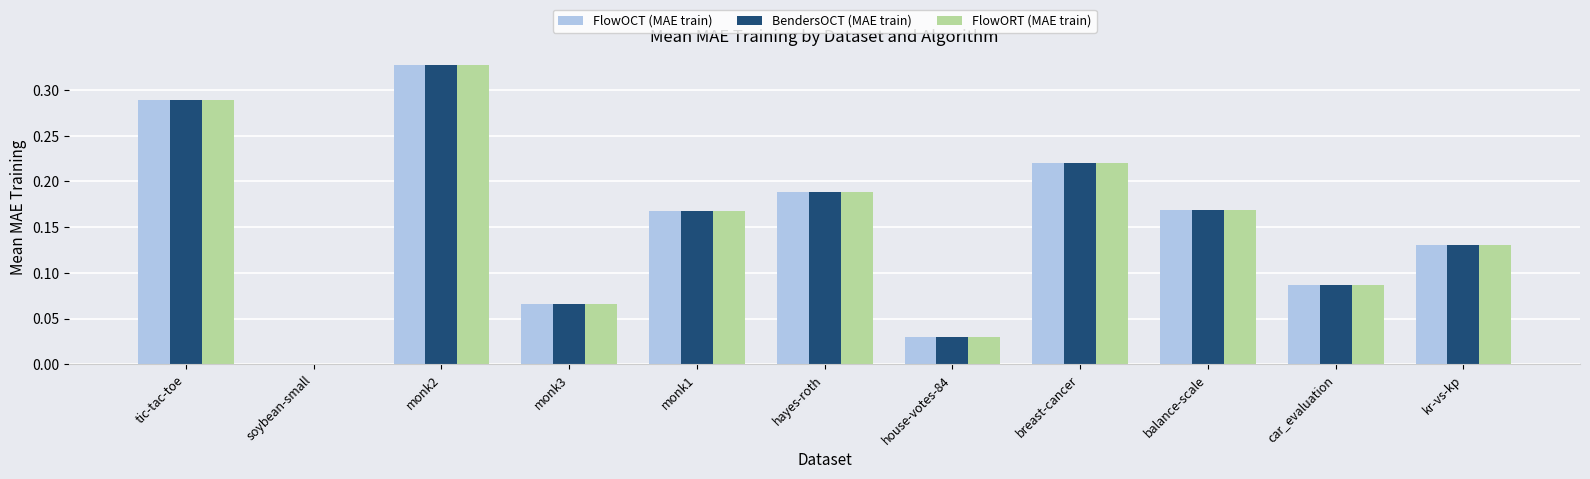

At which category is the sum across all series the highest?

monk2